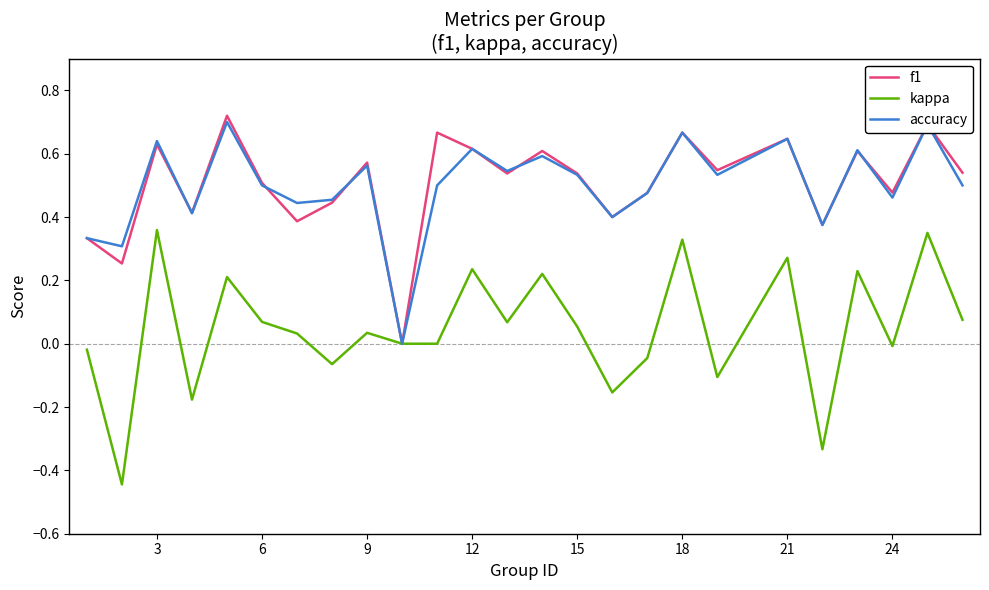

Which series has the widest spread of values?

kappa